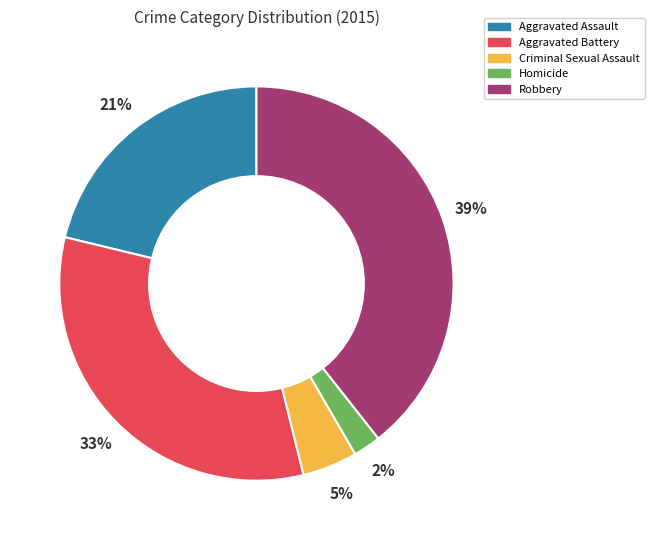

True or false: Robbery accounts for 39% of the total.

True